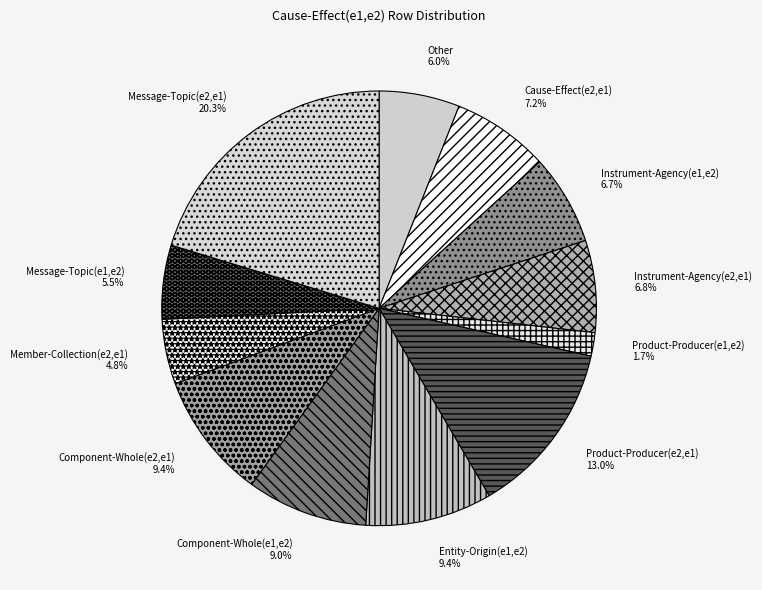

Does Cause-Effect(e2,e1) account for over 50% of the chart?

No